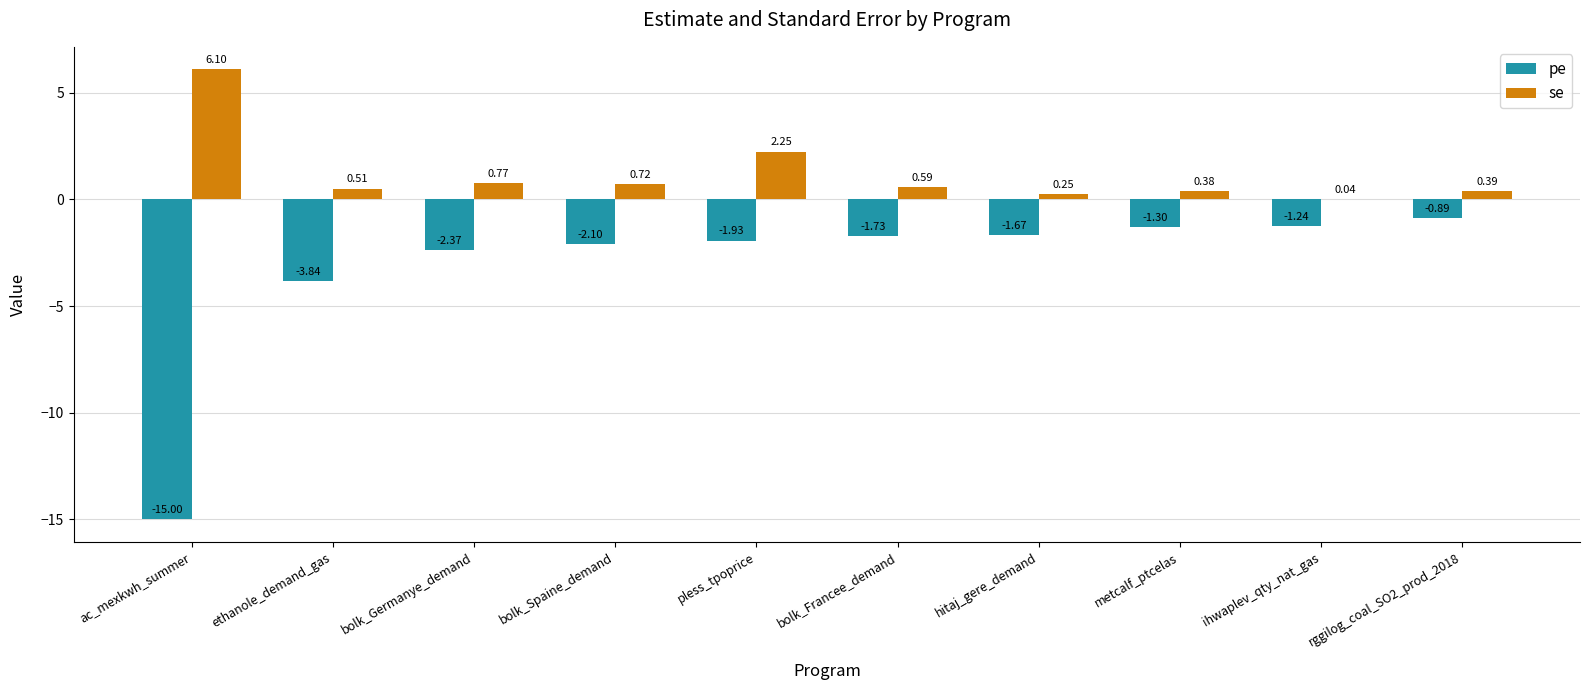

At which category is the sum across all series the highest?

pless_tpoprice